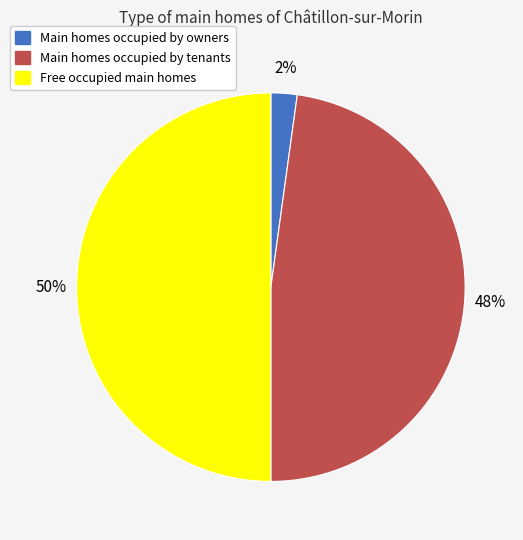

To the nearest percent, what is the average slice percentage?

33%